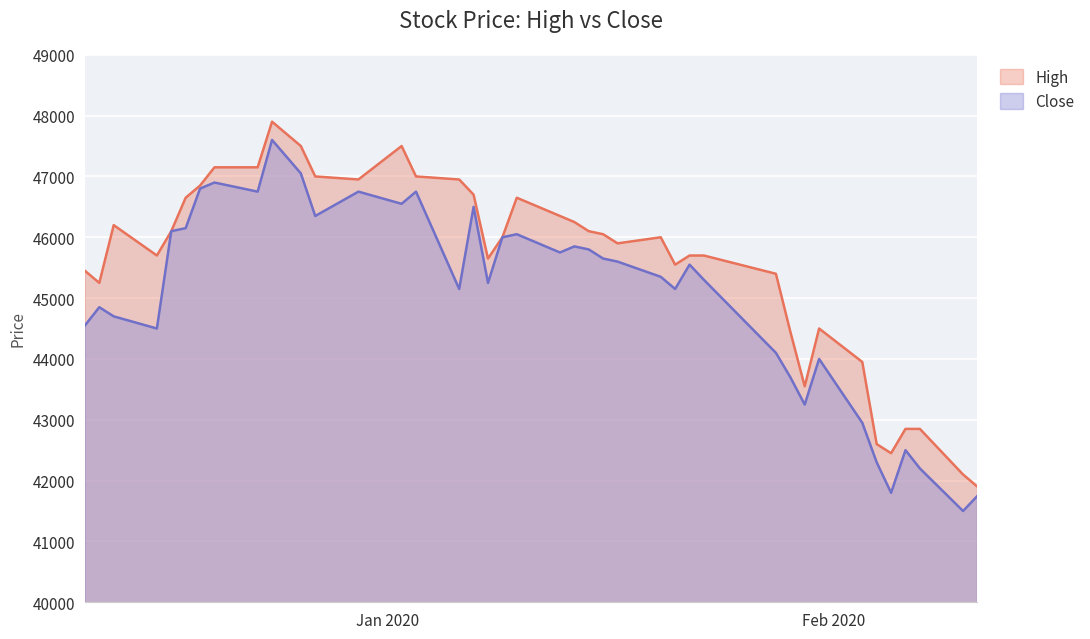

Rank the series by their maximum value, from lowest to highest.

Close, High